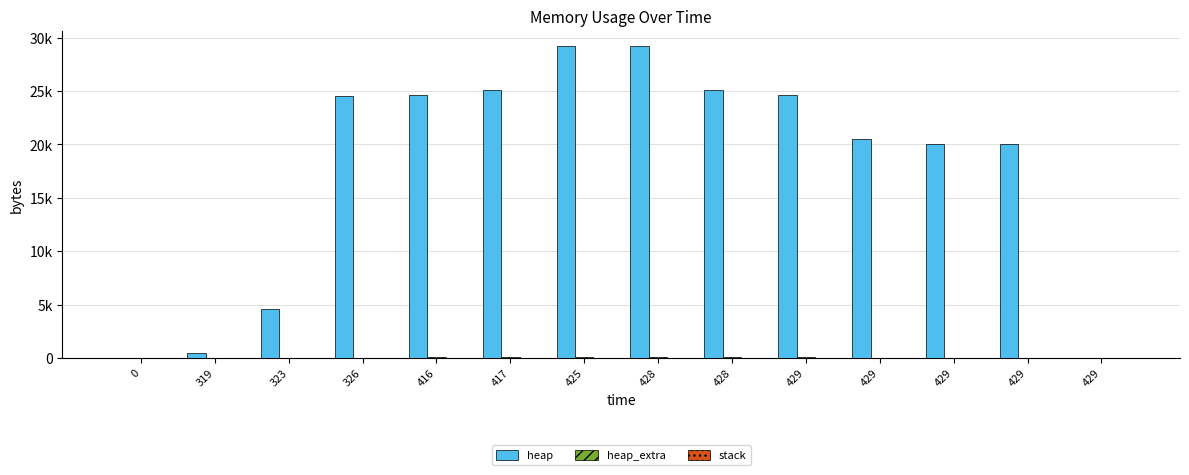

Which series has the largest range (max minus min)?

heap